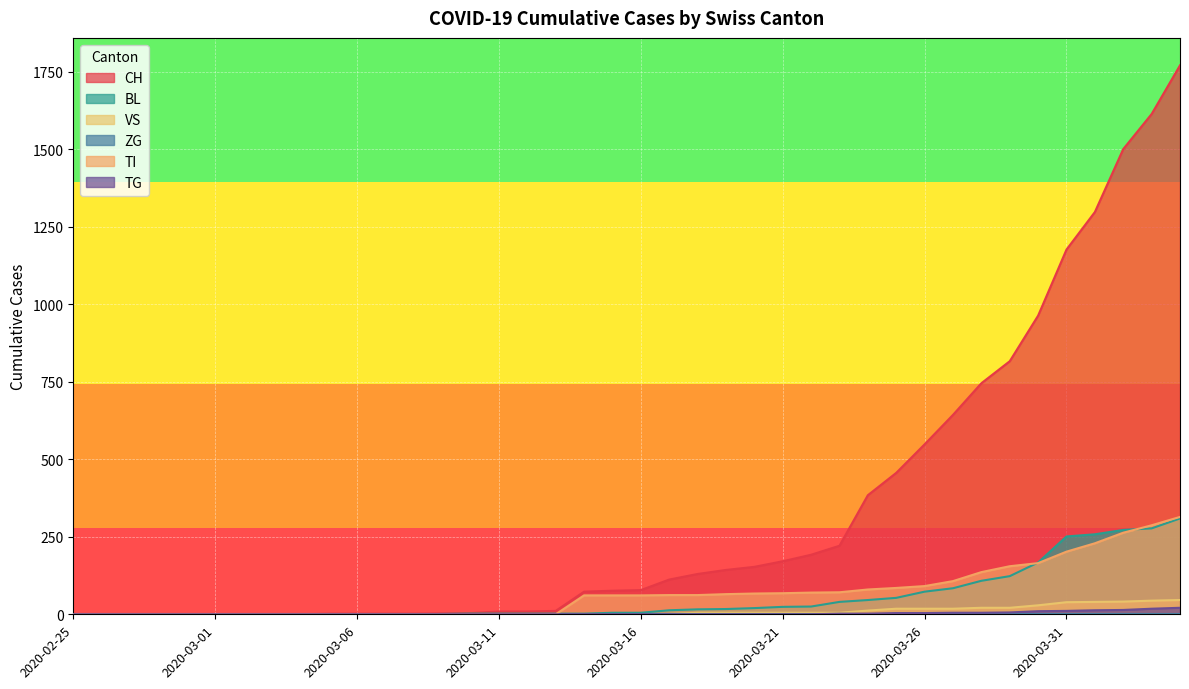

What is the greatest value displayed?

1770